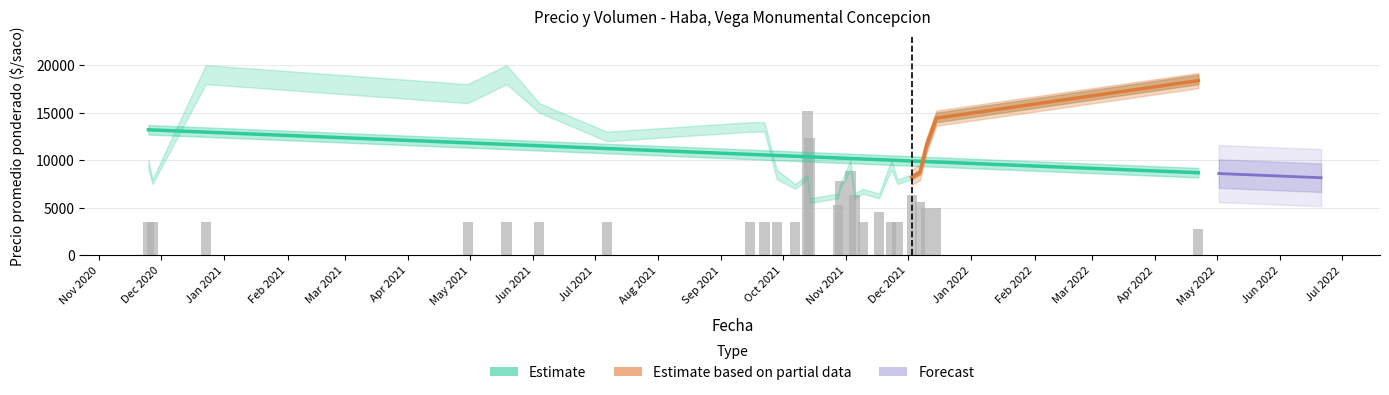

Reading right to left, what are all the values shown in this chart?

Precio promedio ponderado: 2022-04-22=18375	2021-12-15=14429	2021-12-10=11429	2021-12-07=8719	2021-12-03=8222	2021-11-26=7750	2021-11-23=9500	2021-11-17=6269	2021-11-09=6750	2021-11-05=6222	2021-11-03=9400	2021-10-29=7273	2021-10-28=6333	2021-10-14=5714	2021-10-13=8267	2021-10-07=7250	2021-09-28=8500	2021-09-22=13500	2021-09-15=13500	2021-07-07=12500	2021-06-04=15500	2021-05-19=19000	2021-04-30=17000	2020-12-23=19000	2020-11-27=7750	2020-11-25=9500
Precio maximo: 2022-04-22=19000	2021-12-15=15000	2021-12-10=12000	2021-12-07=9000	2021-12-03=8500	2021-11-26=8000	2021-11-23=10000	2021-11-17=6500	2021-11-09=7000	2021-11-05=6500	2021-11-03=10000	2021-10-29=7500	2021-10-28=6500	2021-10-14=6000	2021-10-13=8500	2021-10-07=7500	2021-09-28=9000	2021-09-22=14000	2021-09-15=14000	2021-07-07=13000	2021-06-04=16000	2021-05-19=20000	2021-04-30=18000	2020-12-23=20000	2020-11-27=8000	2020-11-25=10000
Precio minimo: 2022-04-22=18000	2021-12-15=14000	2021-12-10=11000	2021-12-07=8500	2021-12-03=8000	2021-11-26=7500	2021-11-23=9000	2021-11-17=6000	2021-11-09=6500	2021-11-05=6000	2021-11-03=9000	2021-10-29=7000	2021-10-28=6000	2021-10-14=5500	2021-10-13=8000	2021-10-07=7000	2021-09-28=8000	2021-09-22=13000	2021-09-15=13000	2021-07-07=12000	2021-06-04=15000	2021-05-19=18000	2021-04-30=16000	2020-12-23=18000	2020-11-27=7500	2020-11-25=9000
Volumen: 2022-04-22=80	2021-12-15=140	2021-12-10=140	2021-12-07=160	2021-12-03=180	2021-11-26=100	2021-11-23=100	2021-11-17=130	2021-11-09=100	2021-11-05=180	2021-11-03=250	2021-10-29=220	2021-10-28=150	2021-10-14=350	2021-10-13=430	2021-10-07=100	2021-09-28=100	2021-09-22=100	2021-09-15=100	2021-07-07=100	2021-06-04=100	2021-05-19=100	2021-04-30=100	2020-12-23=100	2020-11-27=100	2020-11-25=100